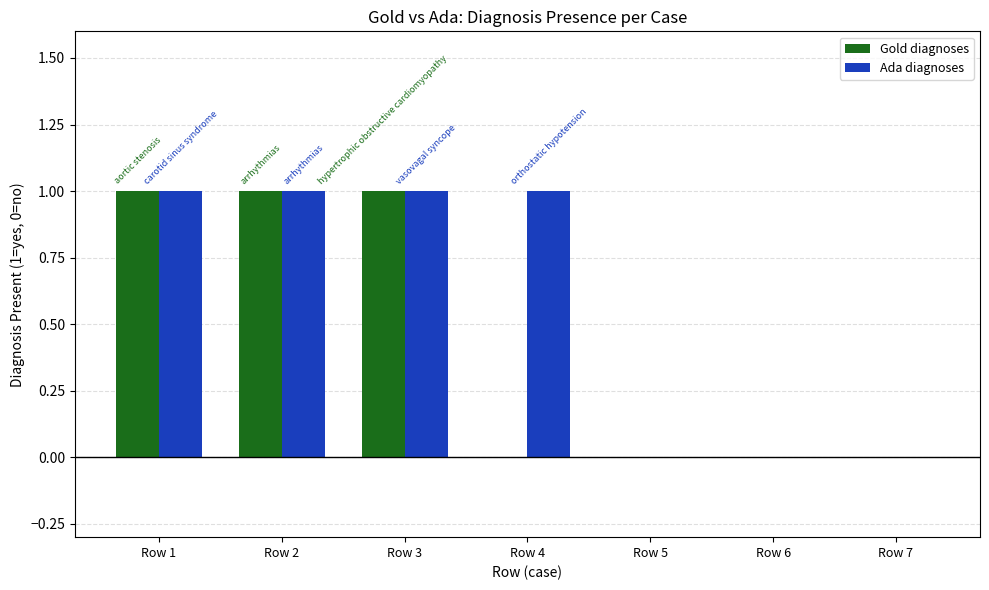

How many Gold diagnoses values are between 0 and 1?

7